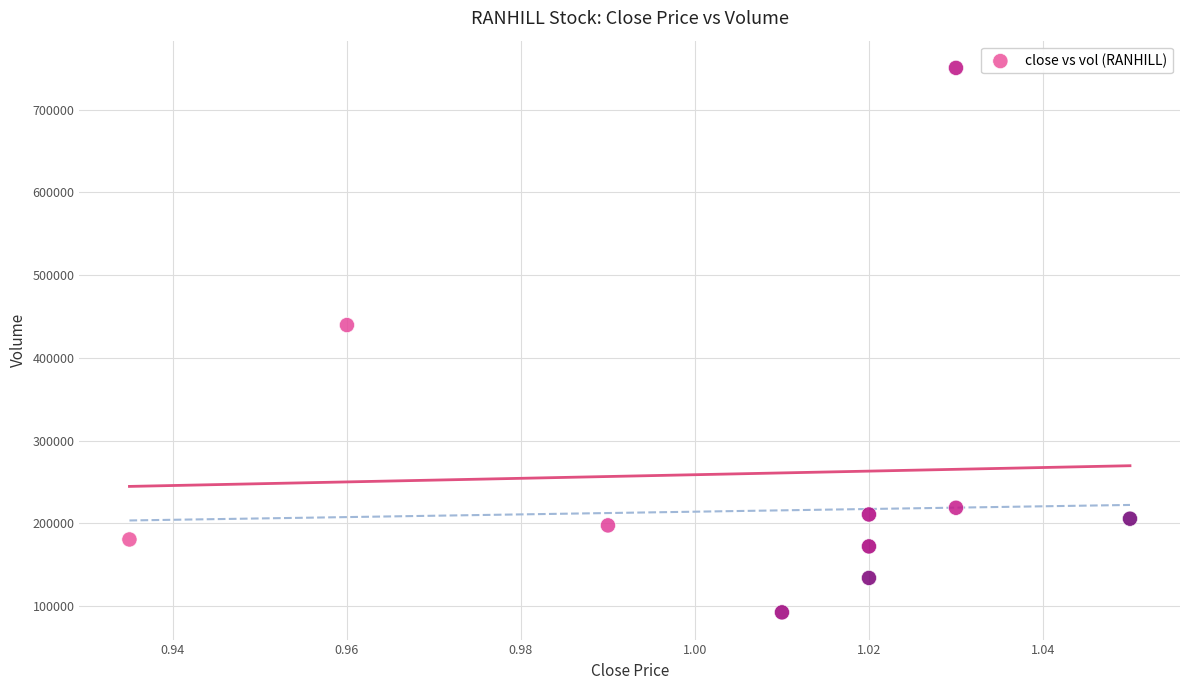

What Y value in the scatter plot is closest to 421400?

439600